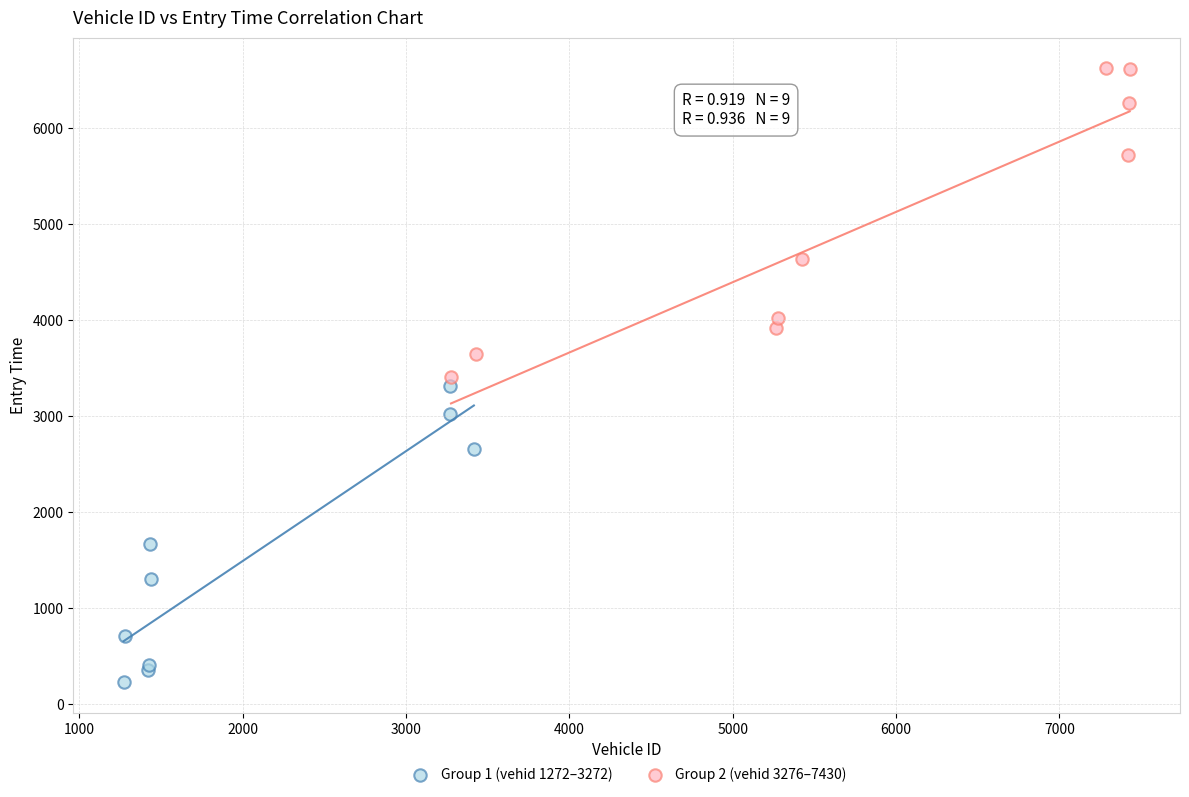

Which series contains the lowest Y value?

Group 1 (vehid 1272–3272)